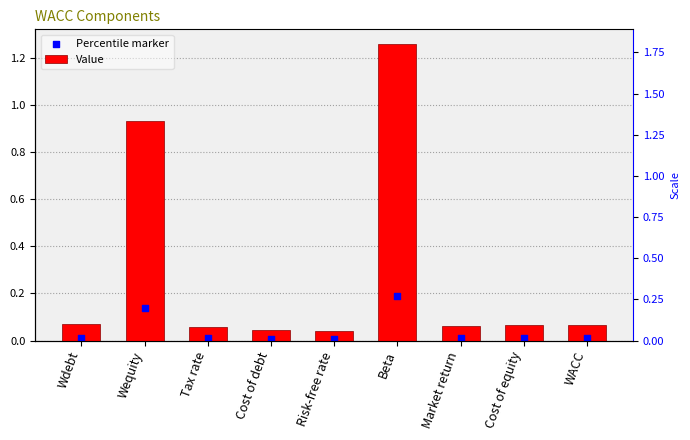

What are all the series names shown in the legend?

Value, Percentile marker